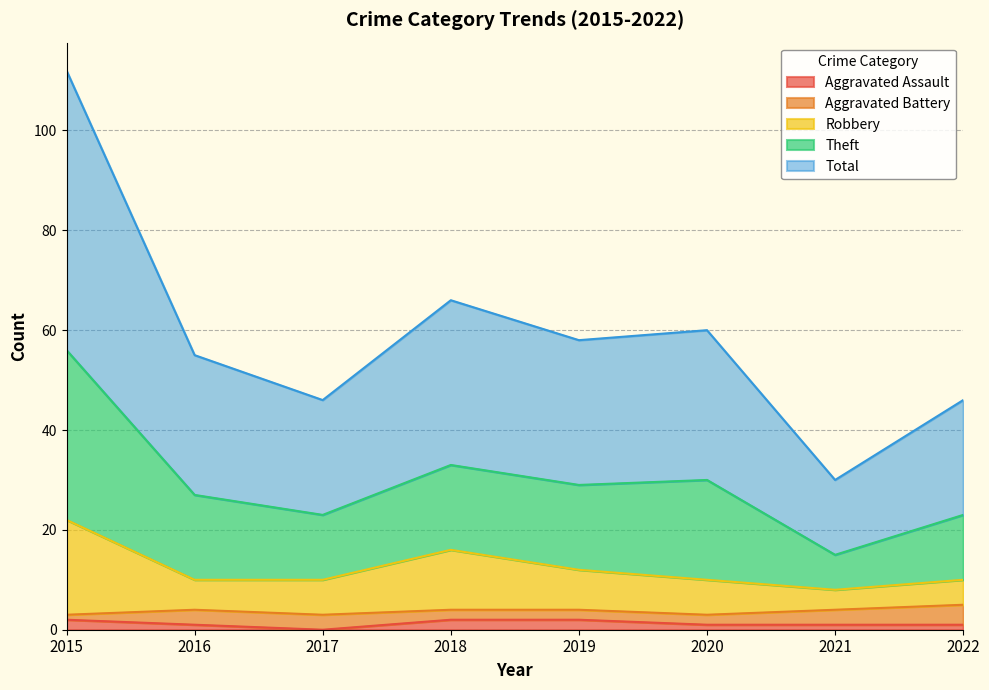

What is the spread (max minus min) of values at 2016?

54